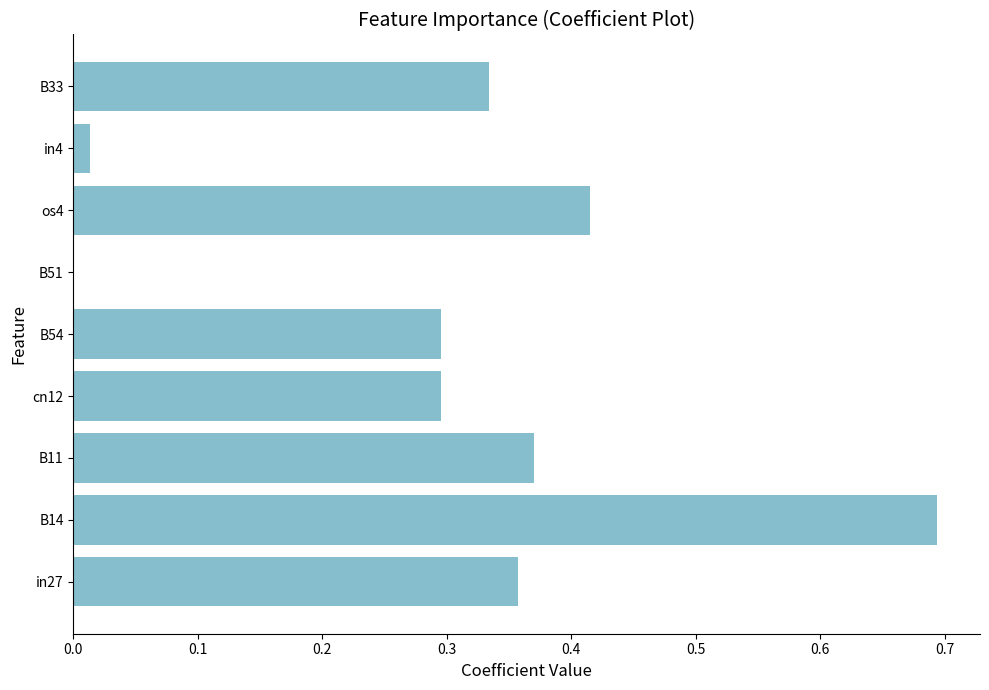

Which label corresponds to the largest value in the chart?

B14